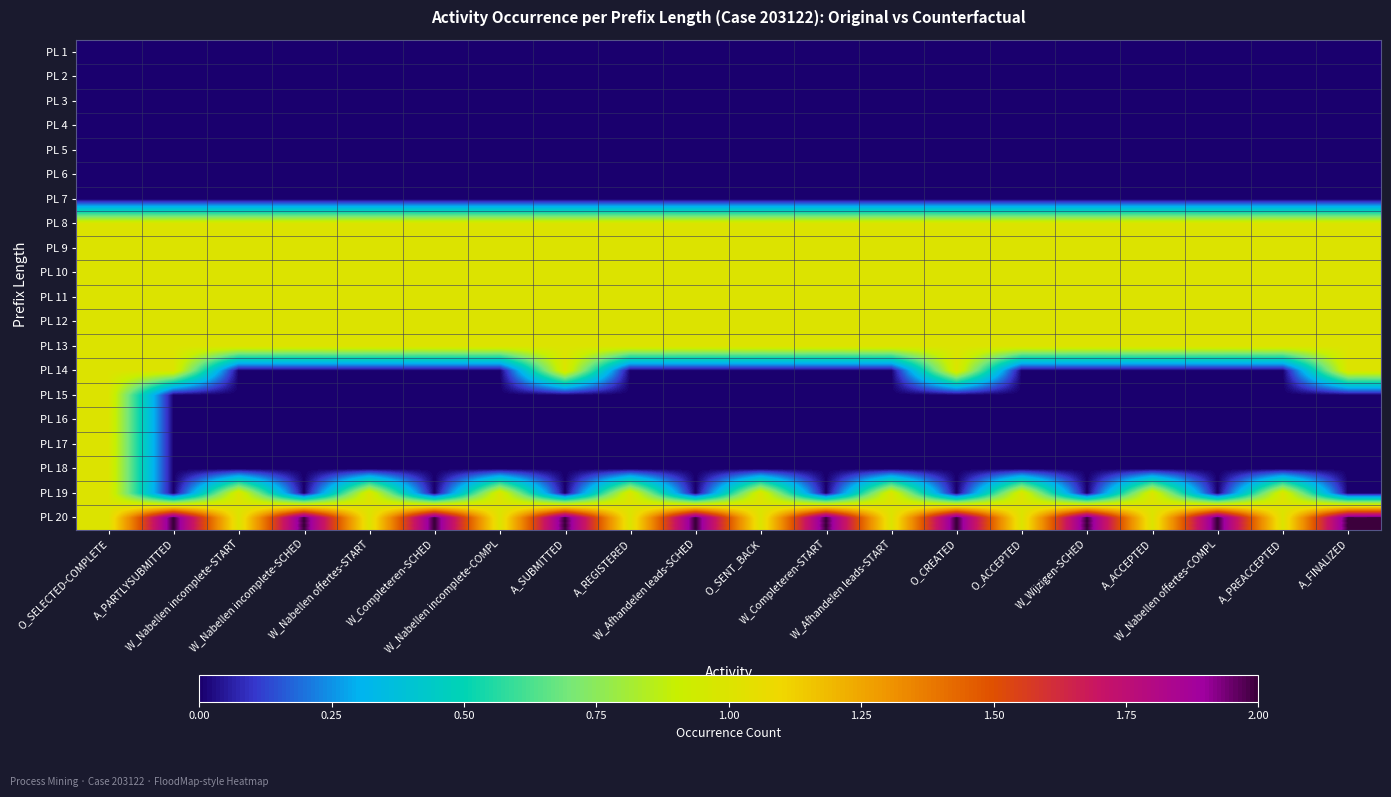

Which series changed the most between A_ACCEPTED and W_Nabellen offertes-COMPL?

PL 19